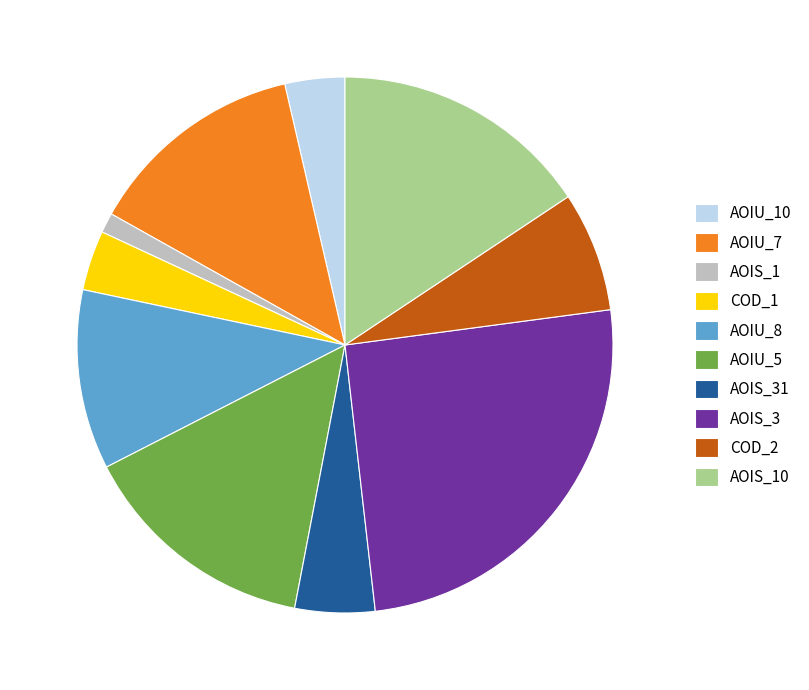

Do AOIU_7 and COD_1 together represent more than half of the pie?

No